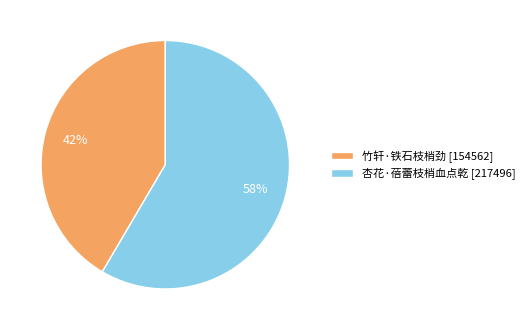

The 竹轩·铁石枝梢劲 slice represents 48% of the pie. True or false?

False